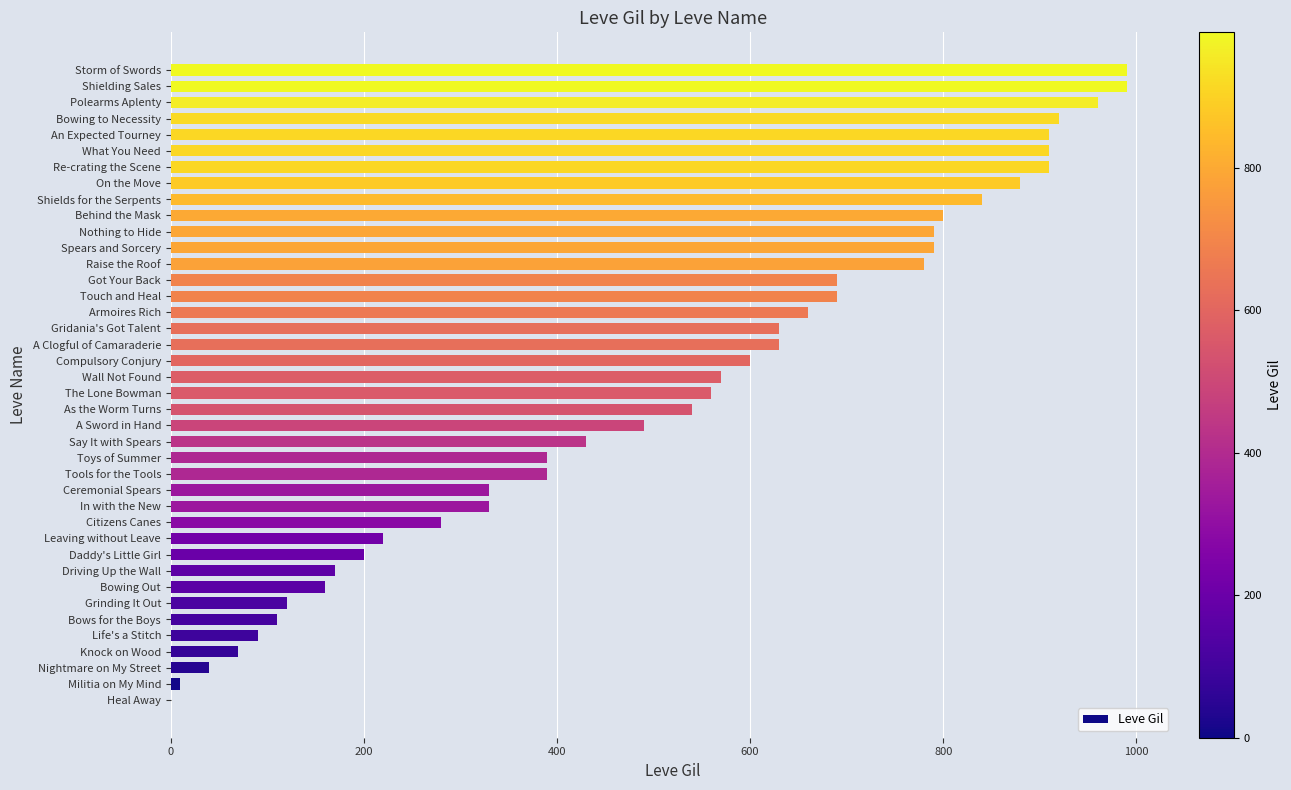

What value does the data have at A Sword in Hand?

490